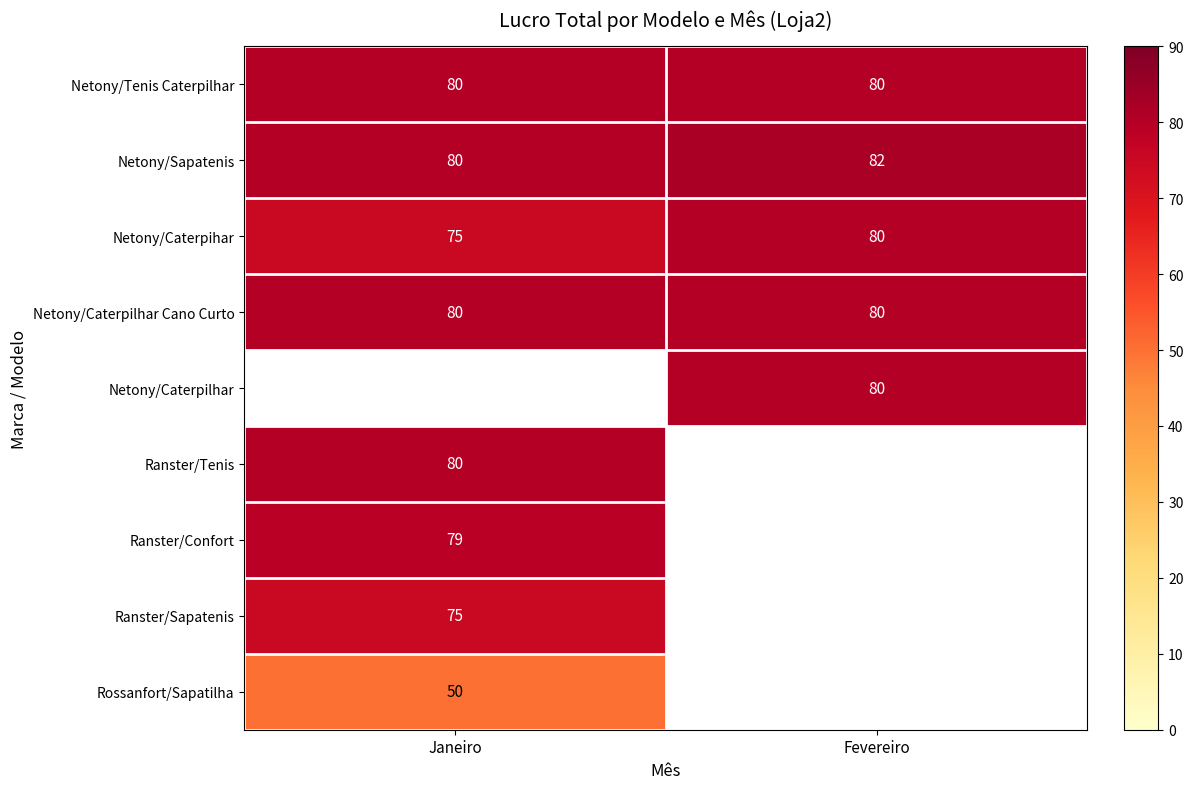

The Ranster/Confort series shows 79 at Janeiro. True or false?

True